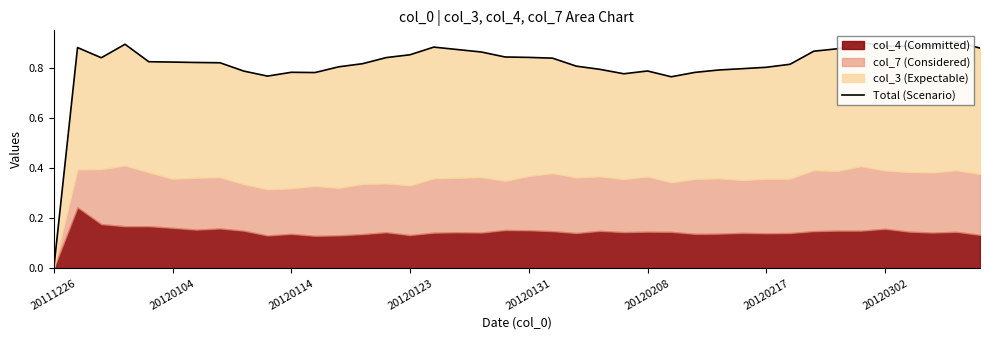

The chart shows a value of 1.2 at 27. True or false?

False